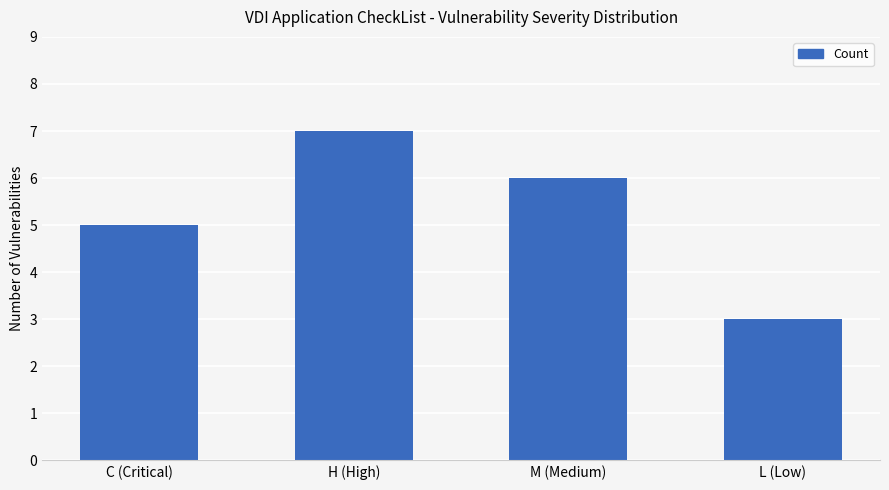

The chart shows a value of 5 at C (Critical). True or false?

True